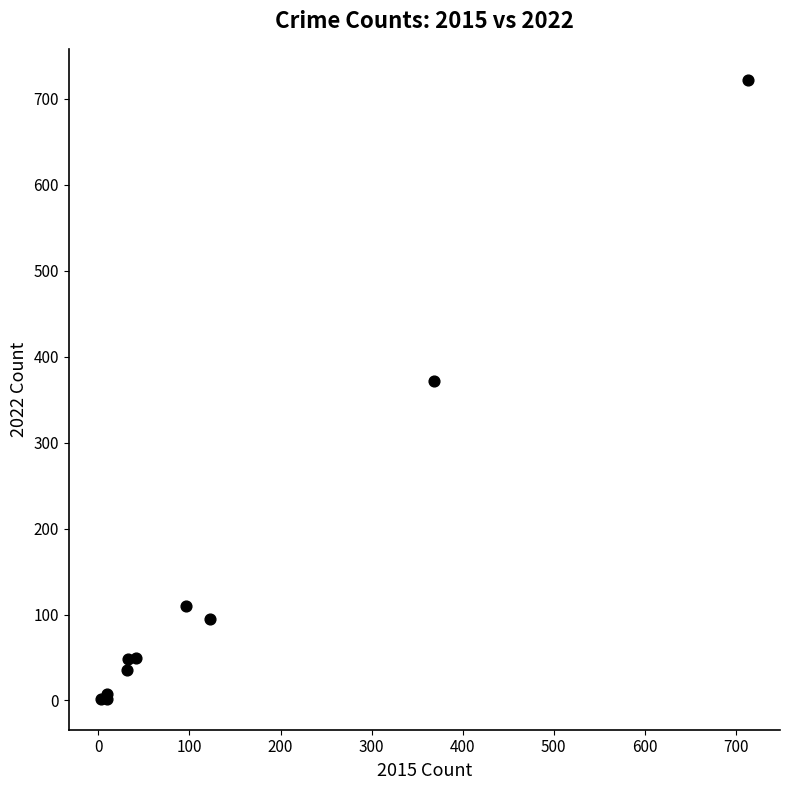

What Y value in the scatter plot is closest to 362?

372